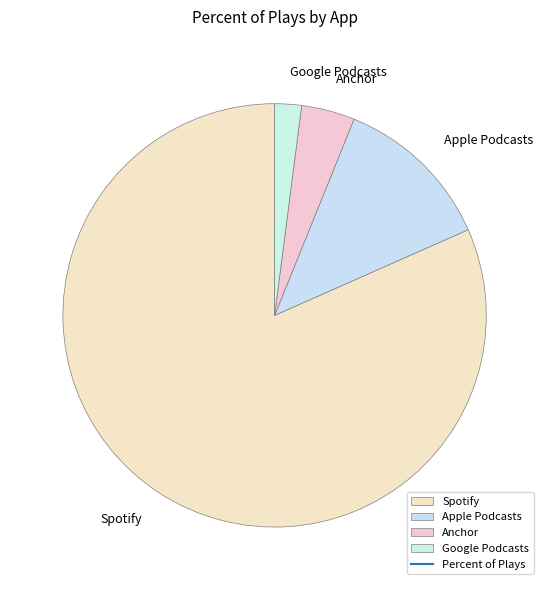

How many slices are in this pie chart?

4